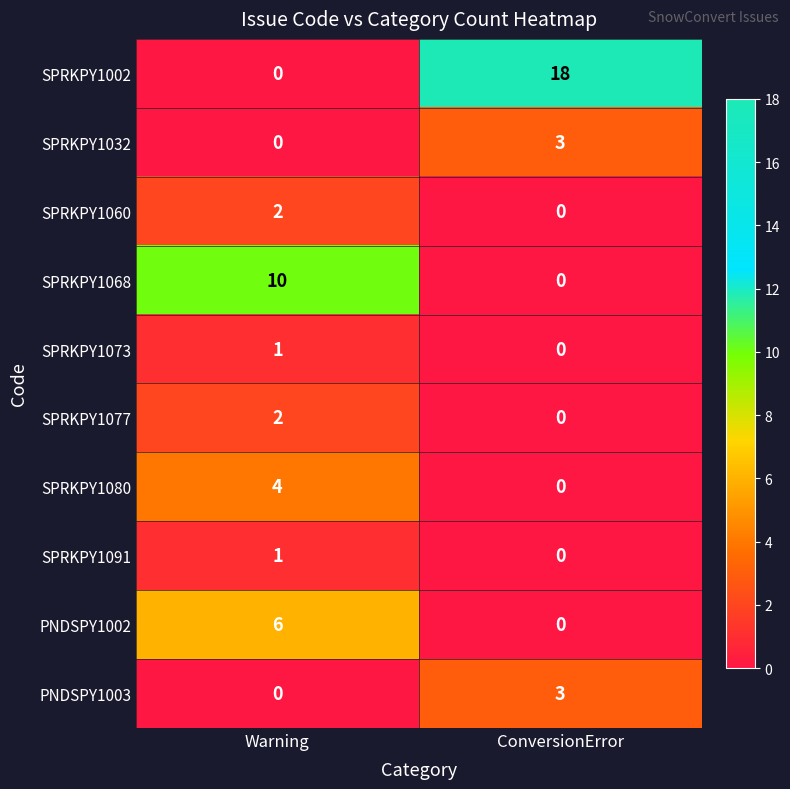

At which label is SPRKPY1091 closest to 0?

ConversionError